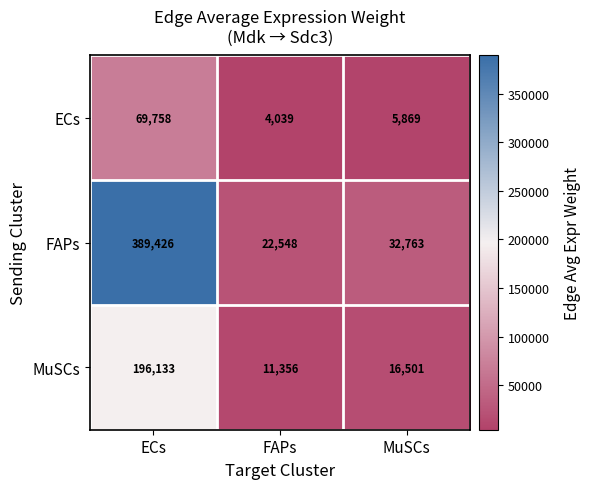

What is the sum of all MuSCs values?

223990